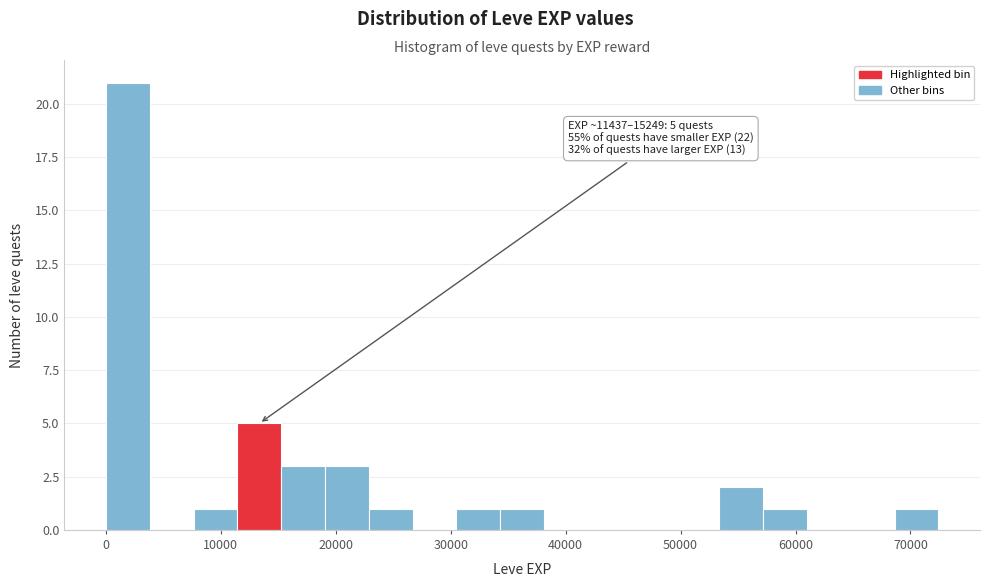

Around what value on the x-axis is the tallest bar? Give the approximate position of its centre, as read against the axis.

2000